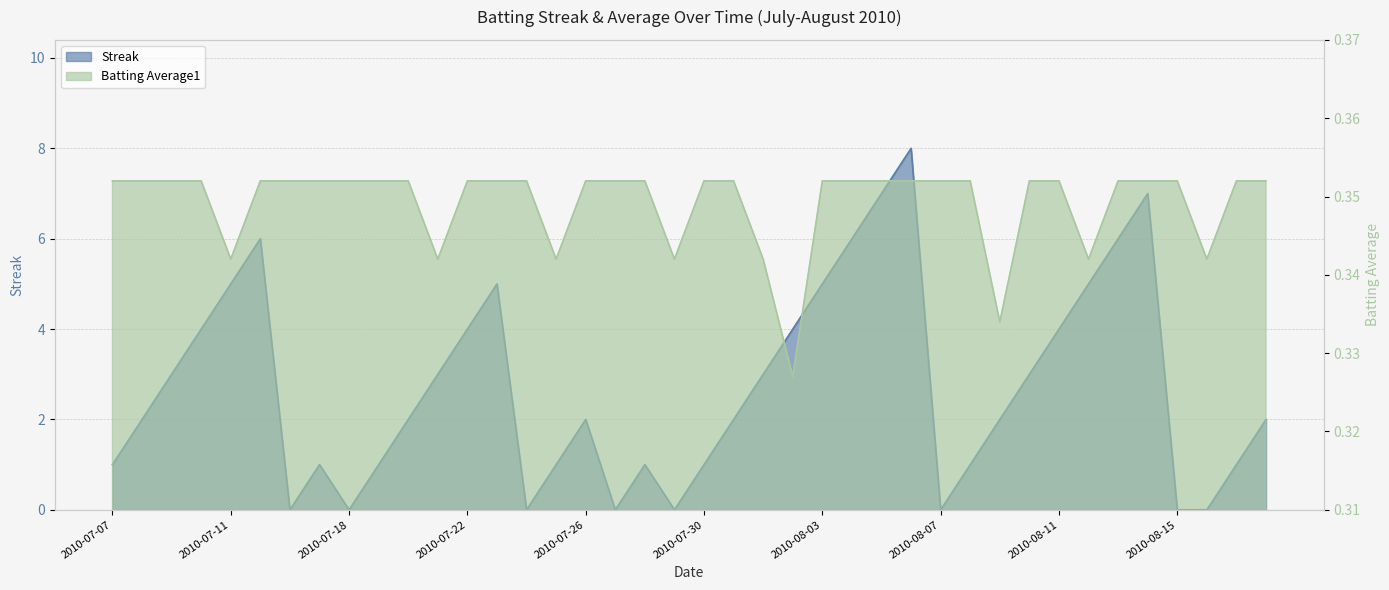

At which label is Batting Average1 closest to 0?

2010-08-02